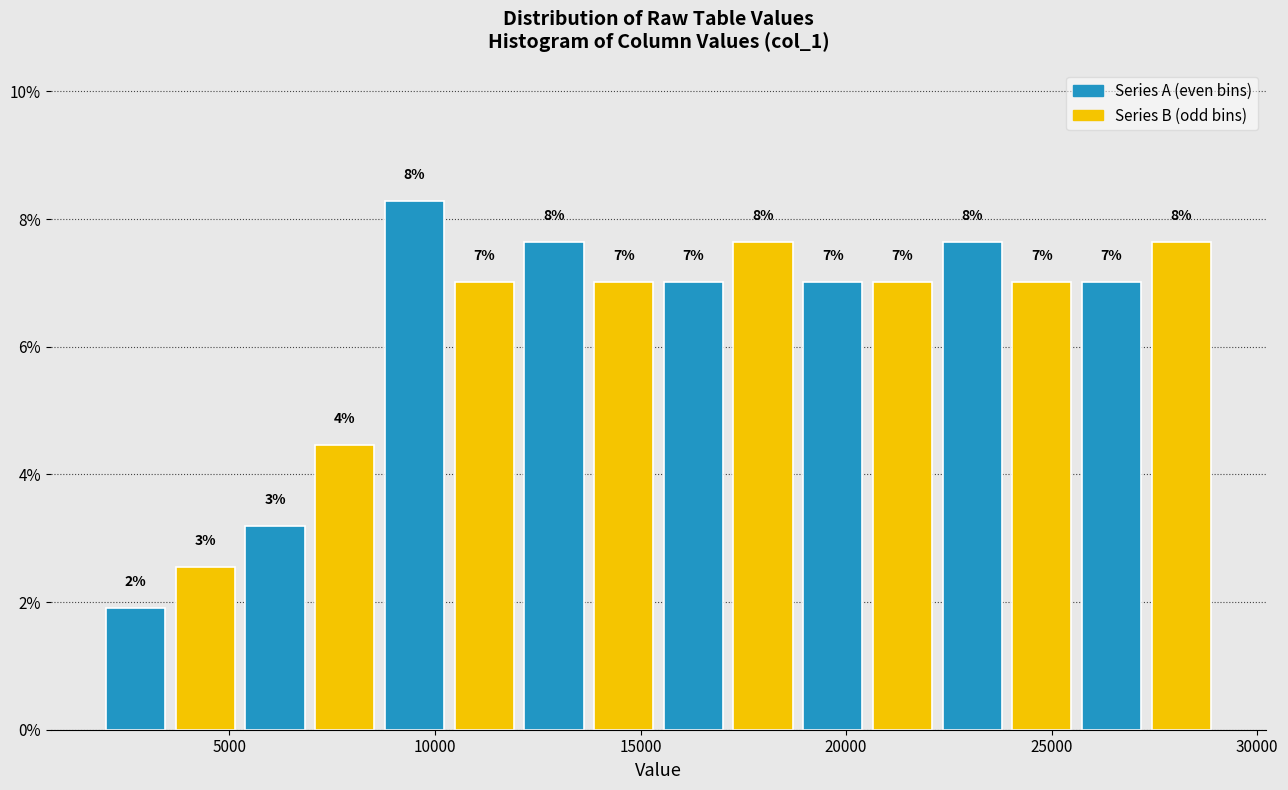

Read against the x-axis, roughly where is the centre of the tallest bar?

9500